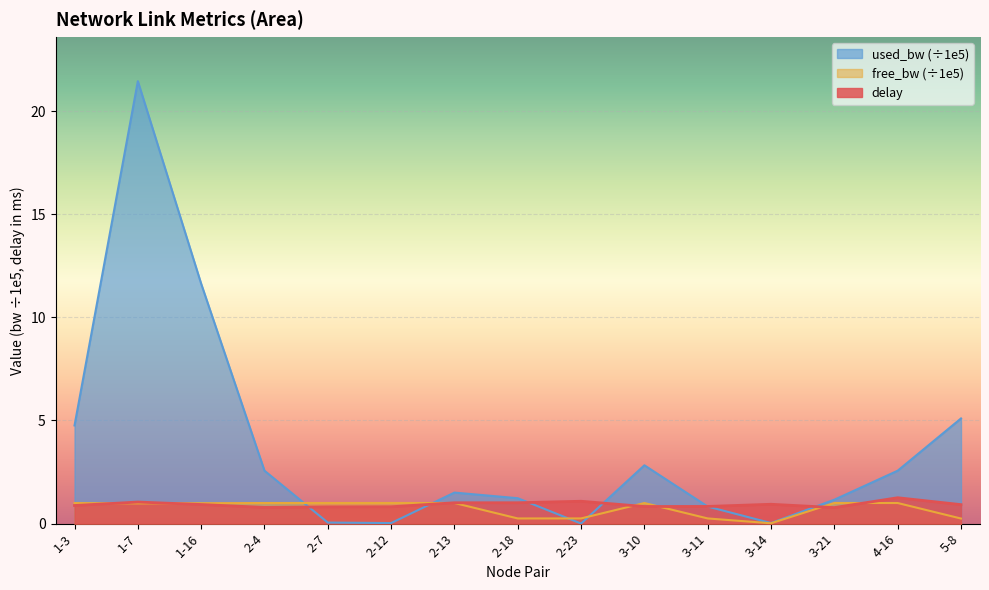

What position from the left is 1-7?

2